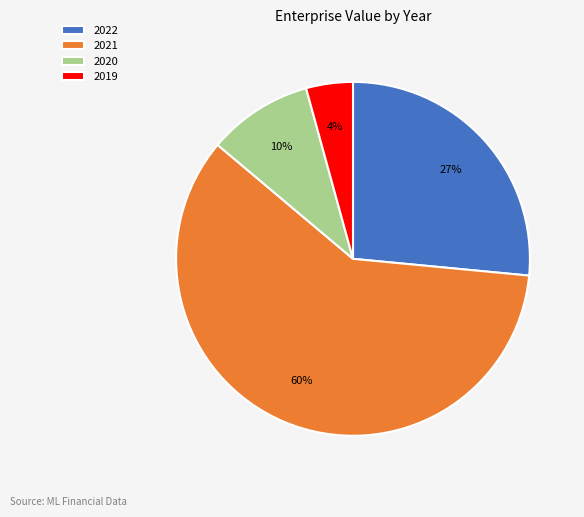

Which category has the biggest portion of the pie?

2021